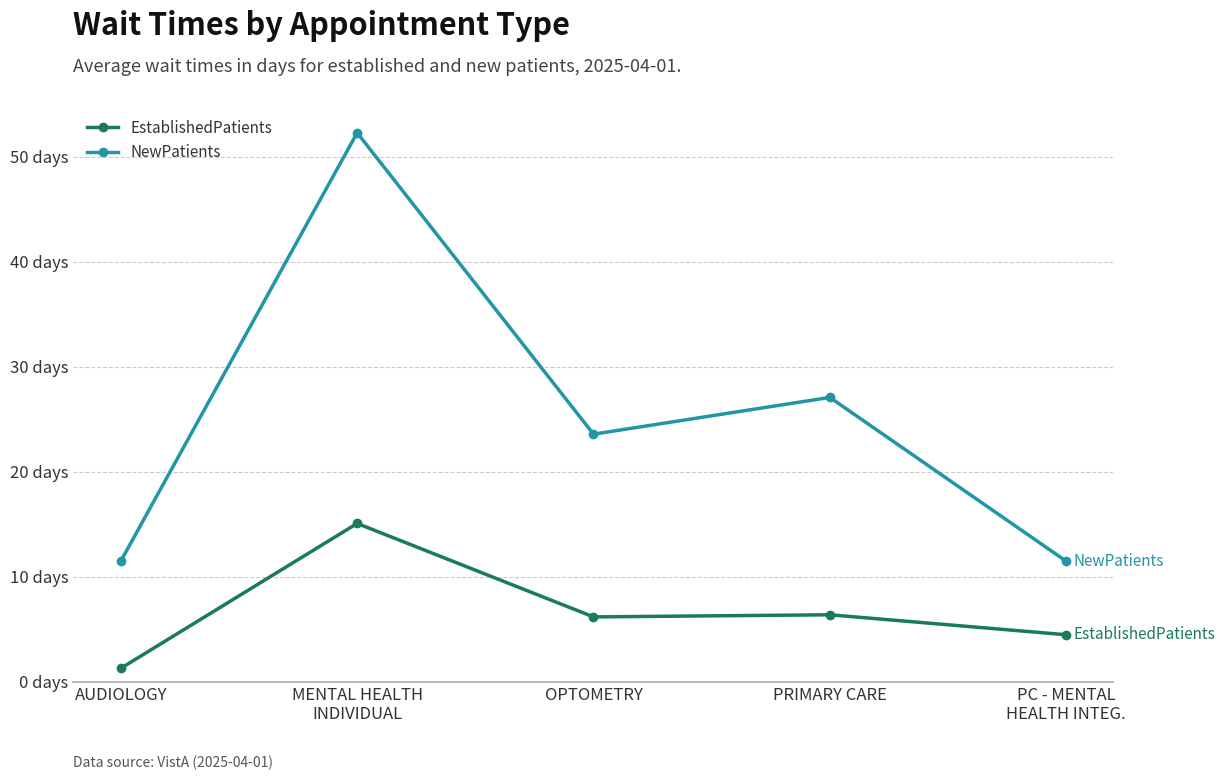

Is the value of NewPatients at OPTOMETRY greater than the value of EstablishedPatients at AUDIOLOGY?

Yes